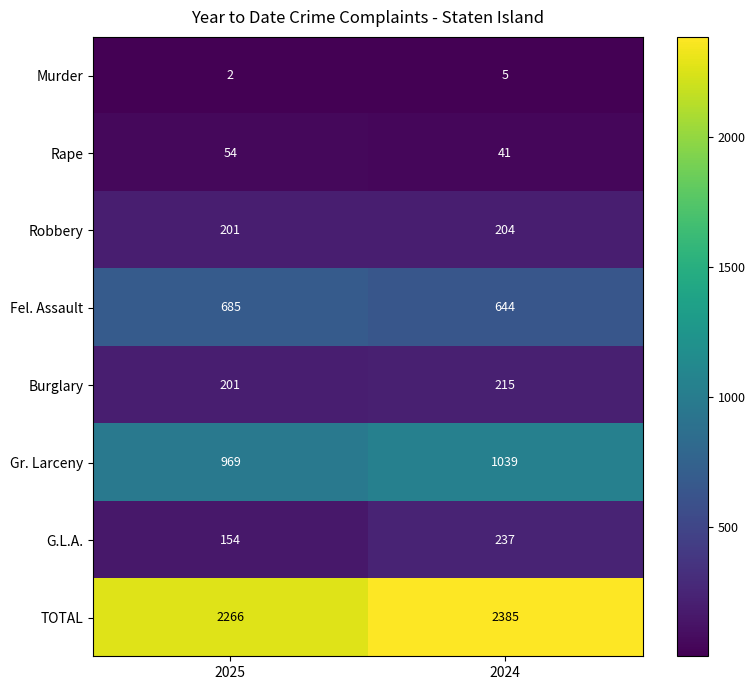

Rank the series by their maximum value, from lowest to highest.

Murder, Rape, Robbery, Burglary, G.L.A., Fel. Assault, Gr. Larceny, TOTAL